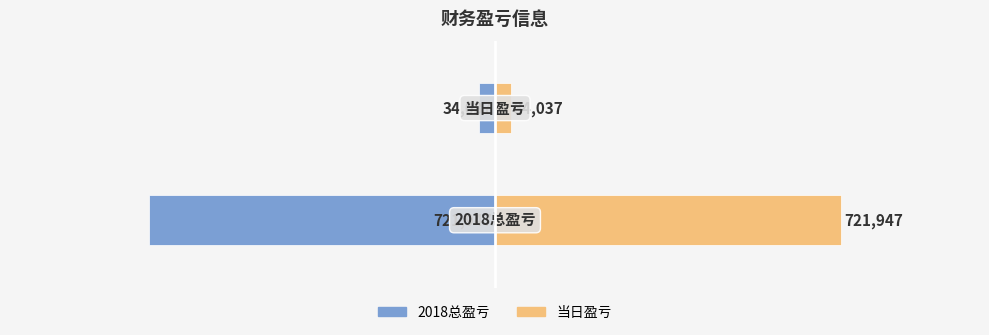

Reading right to left, extract all data points from this chart.

2018总盈亏: -34037	-721947
当日盈亏: 34037	721947